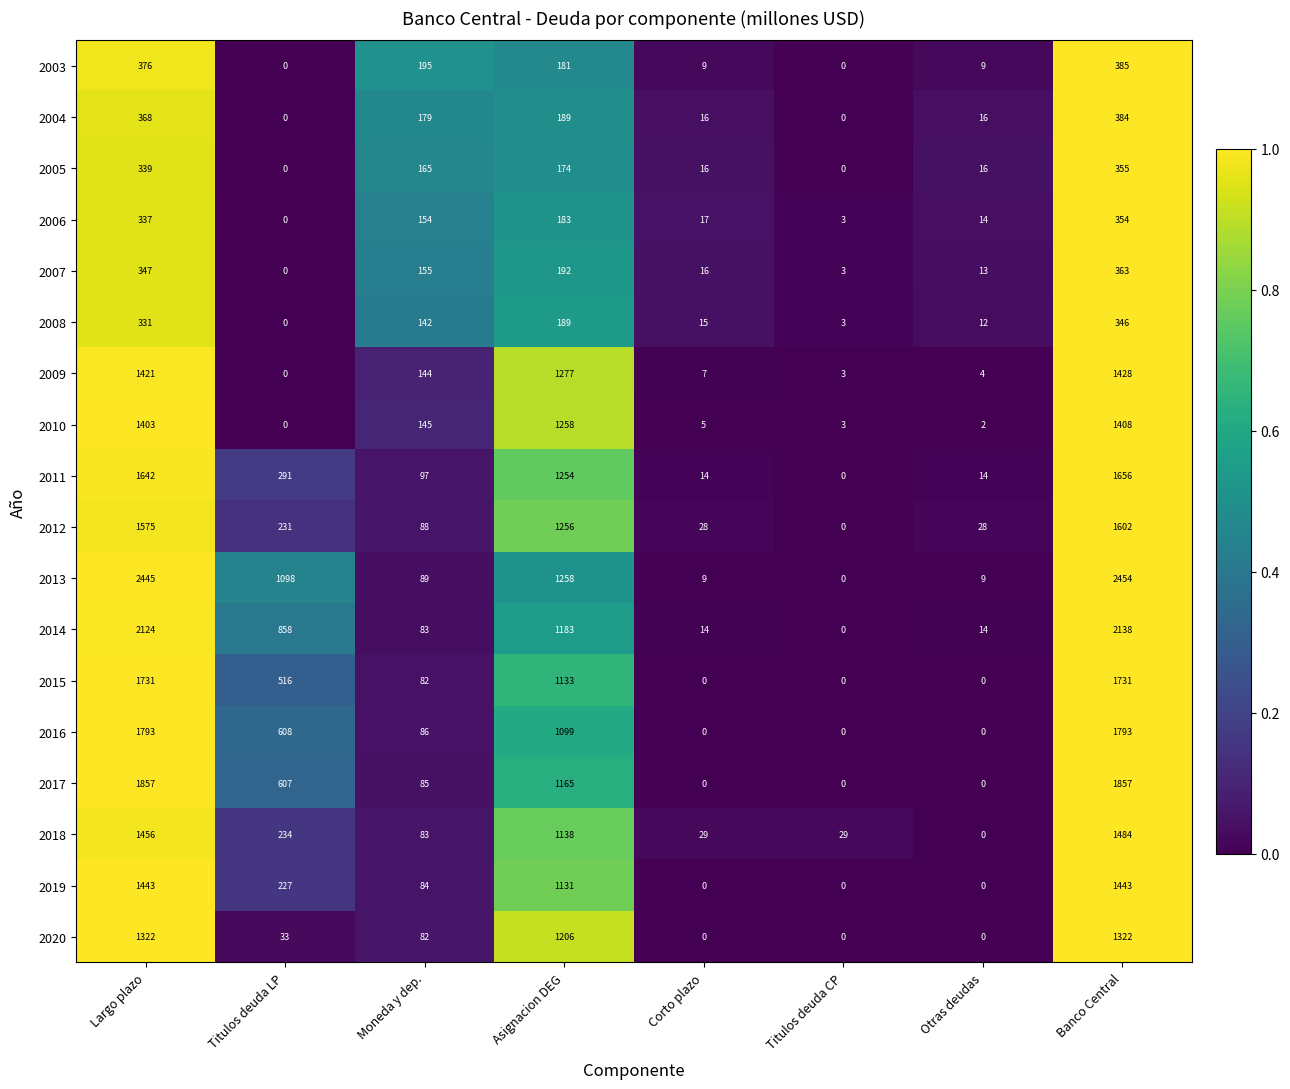

True or false: 2015 has a value of 1133 at Asignacion DEG.

True